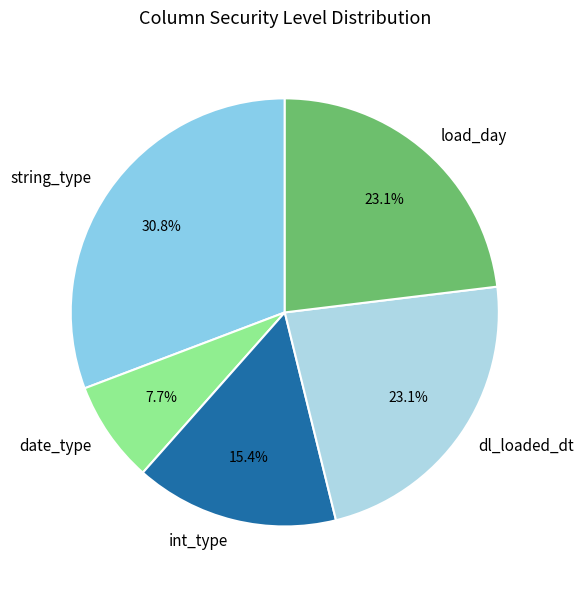

Is there a majority slice in this chart?

No